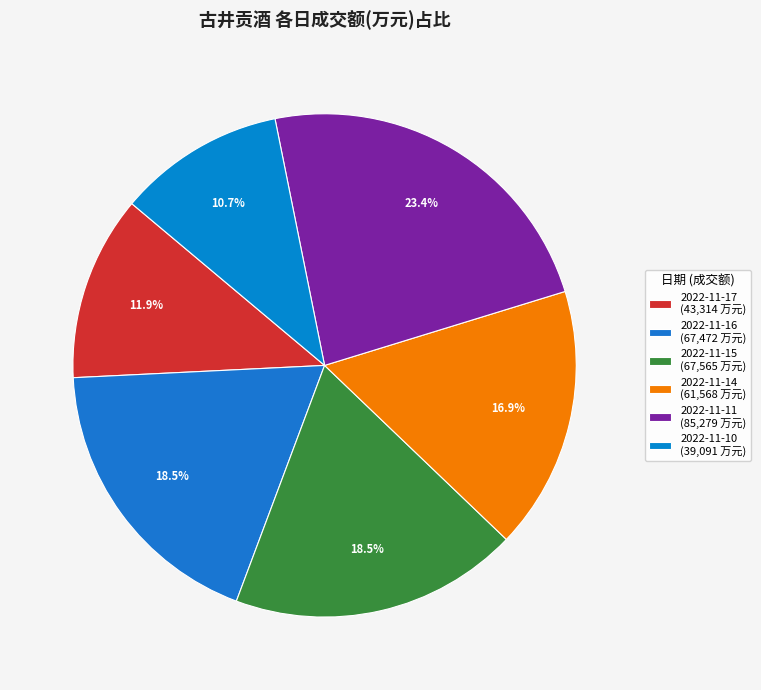

To the nearest percent, what percentage of the pie is 2022-11-10?

11%